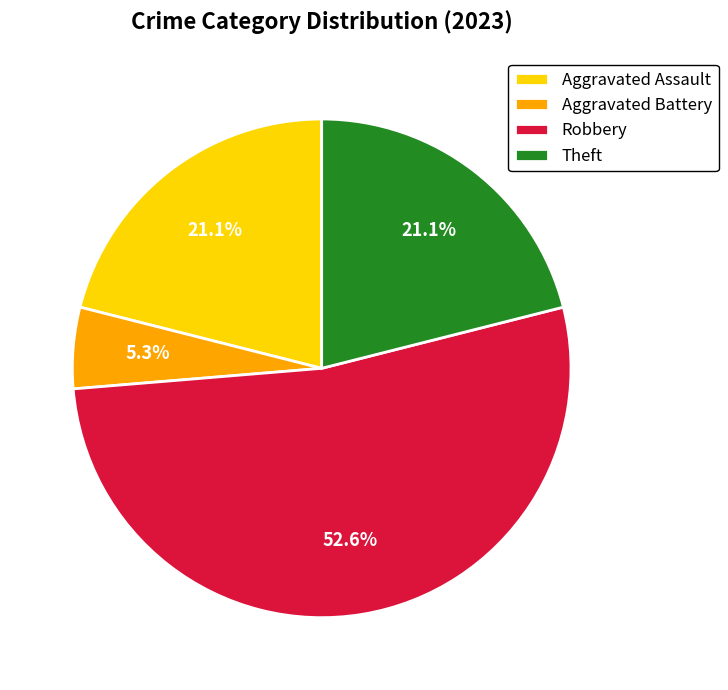

Does Aggravated Assault account for over 50% of the chart?

No